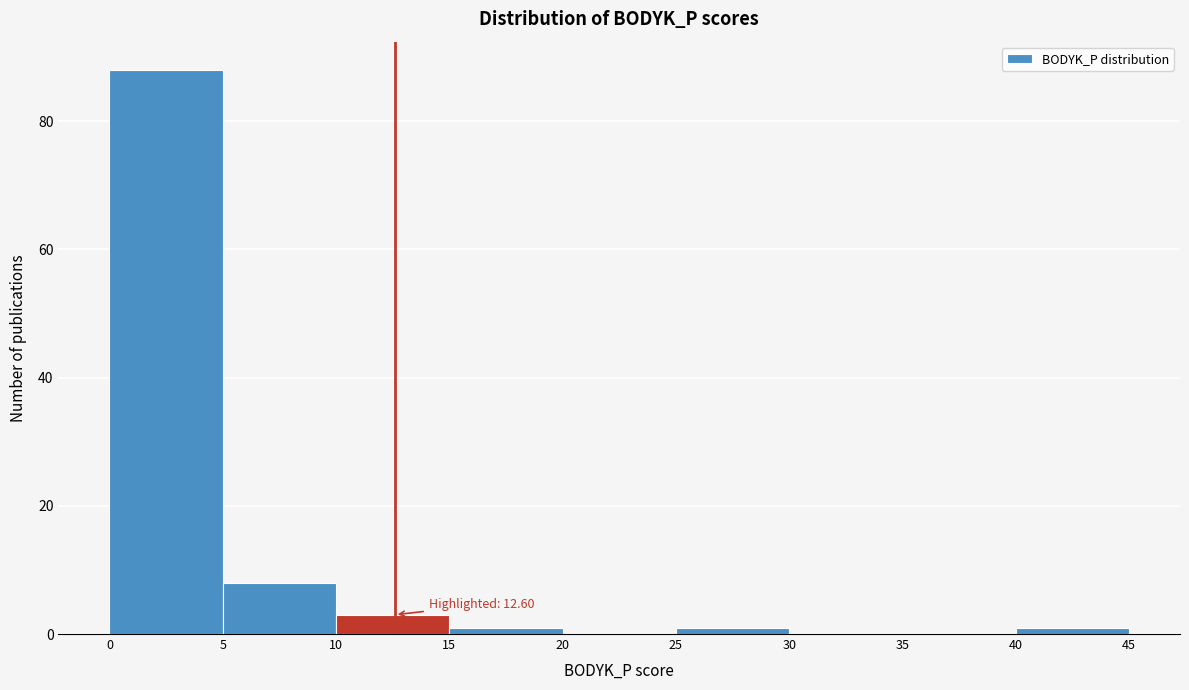

Over which range of the x-axis is the bar tallest?

0 to 5